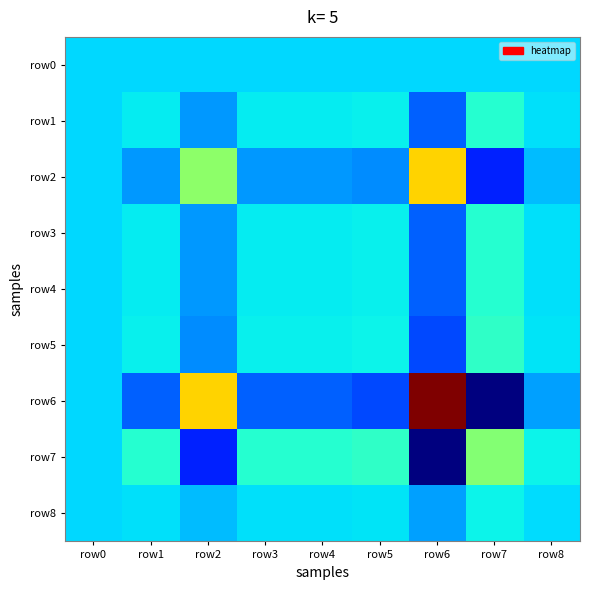

Which has a higher value, row7 or row3?

row7